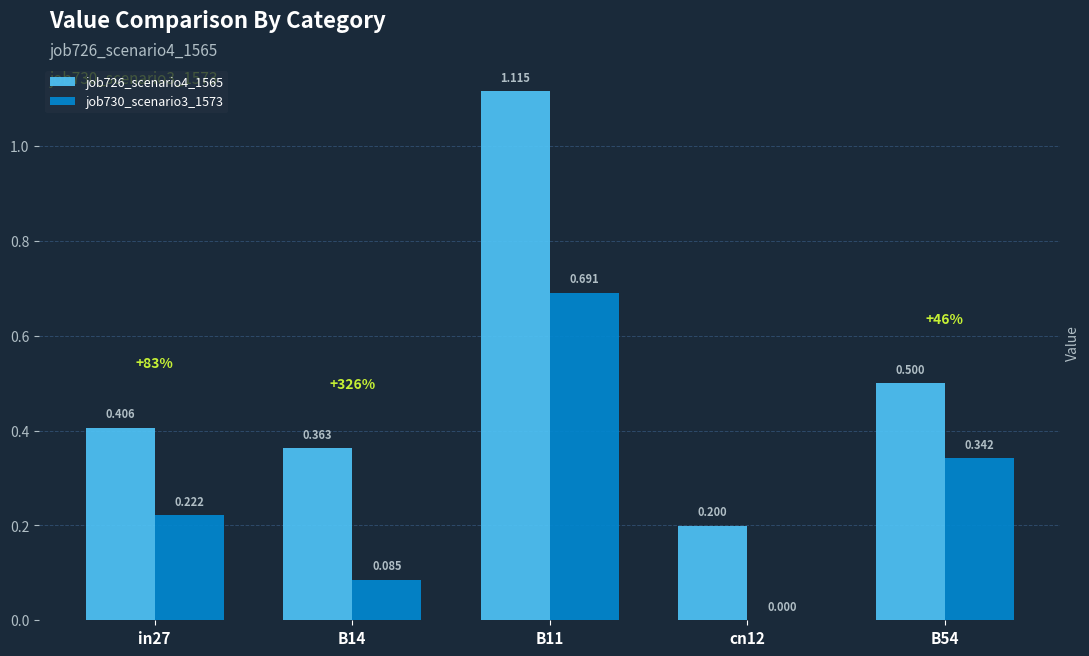

At cn12, list the series in order from largest to smallest.

job726_scenario4_1565, job730_scenario3_1573